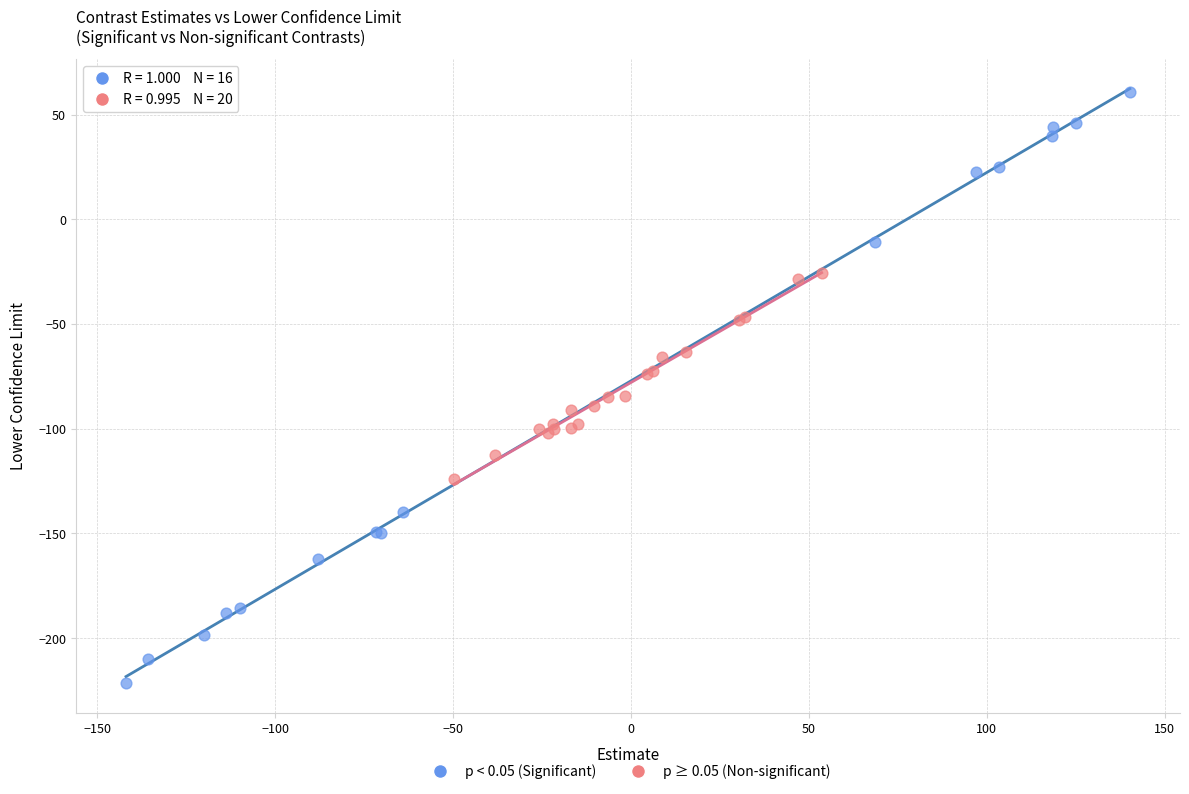

Which series contains the lowest Y value?

p < 0.05 (Significant)